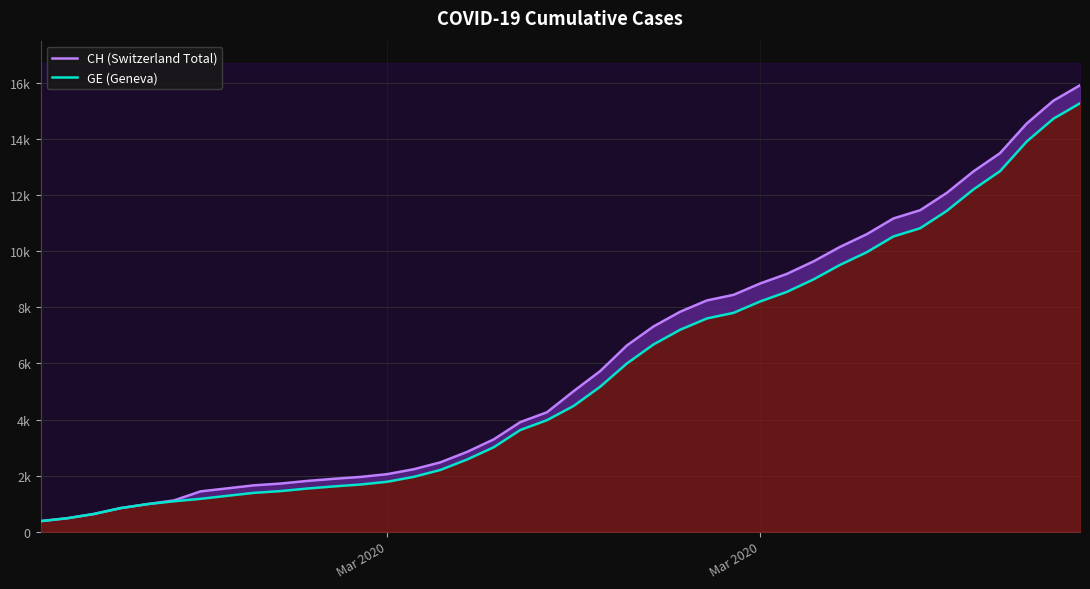

What is the sum of all CH (Switzerland Total) values?

242133